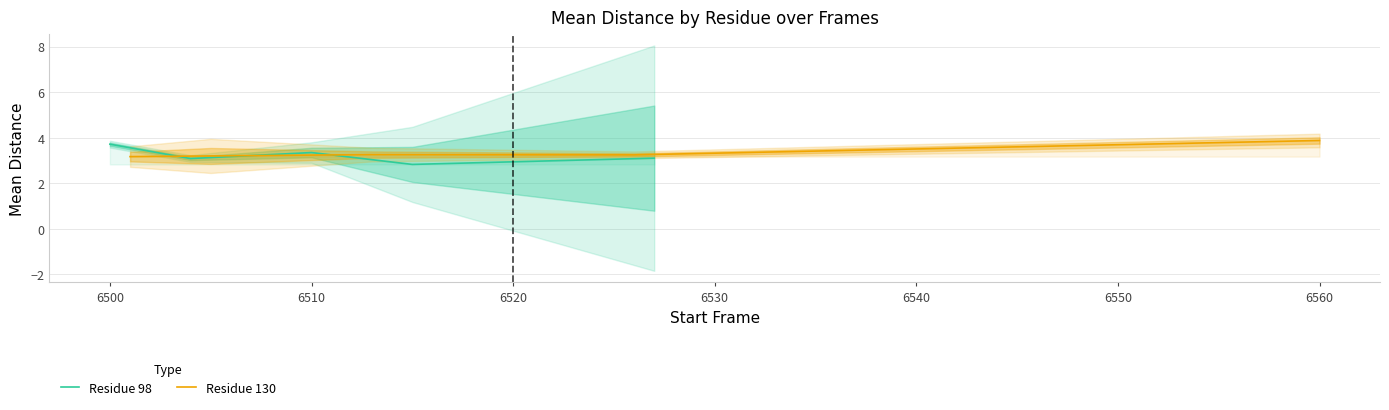

What is the value of the Residue 130 point at the 5th from the left?

3.9